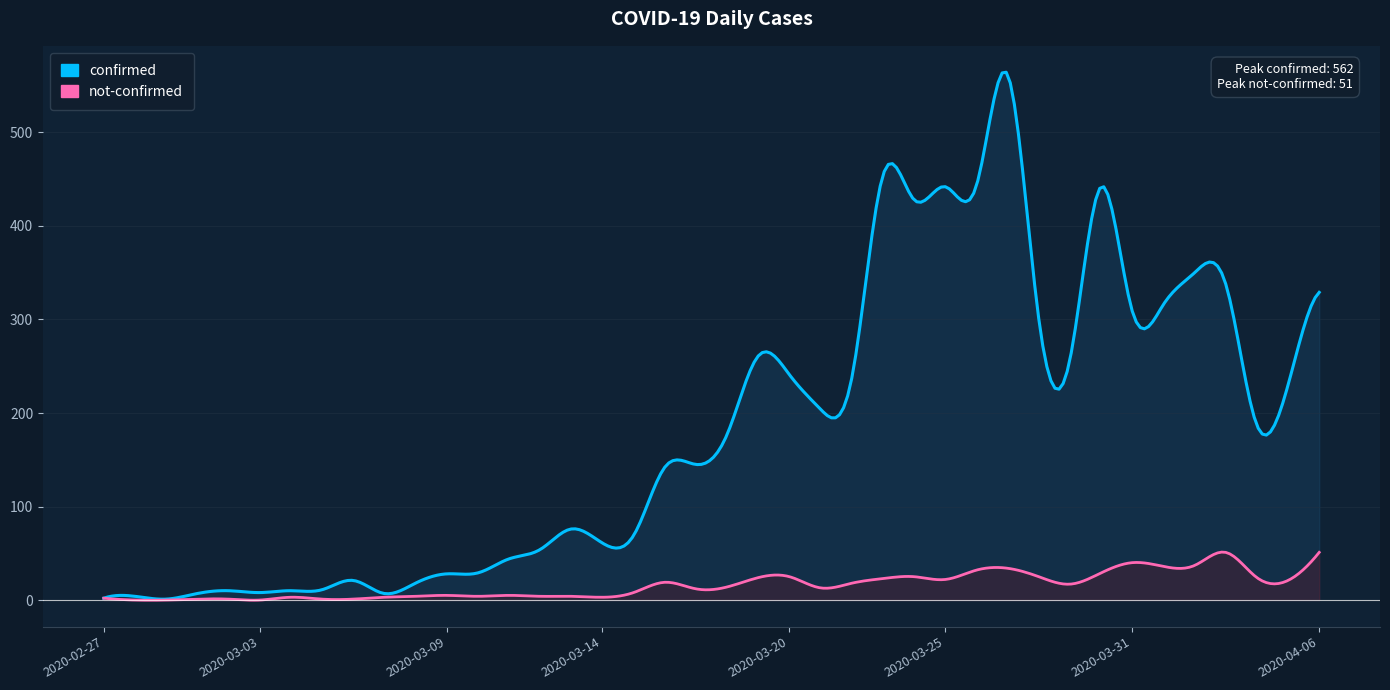

At which category is the sum across all series the highest?

2020-03-27